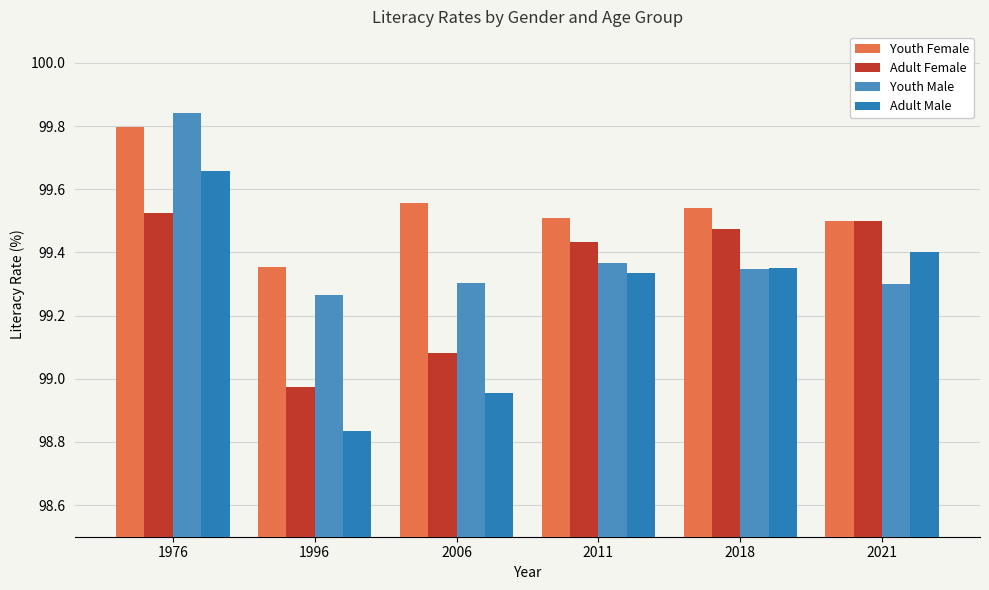

How many groups of bars are there?

6